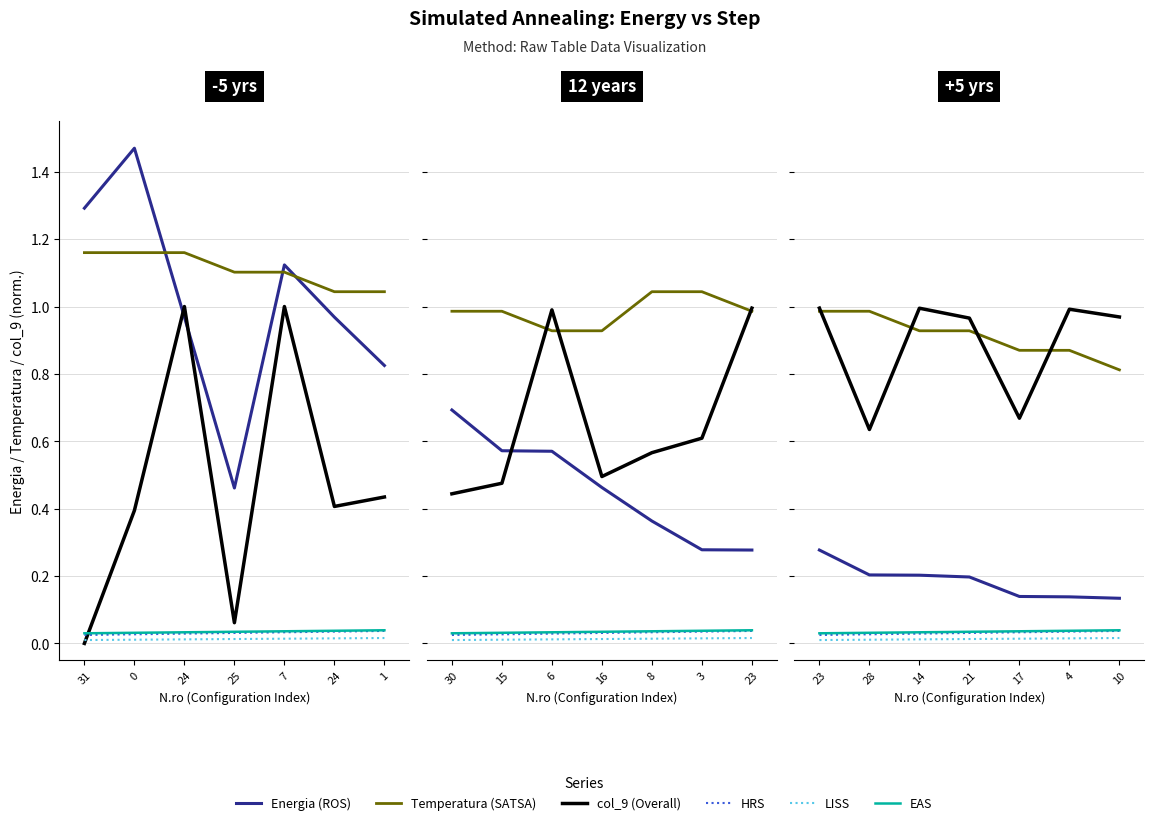

Count the HRS values in the range 0 to 1.

7